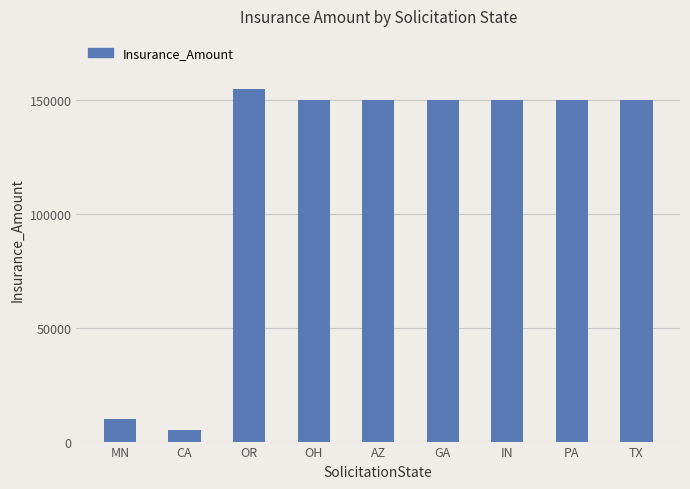

What is the difference between the values at PA and OR?

5000